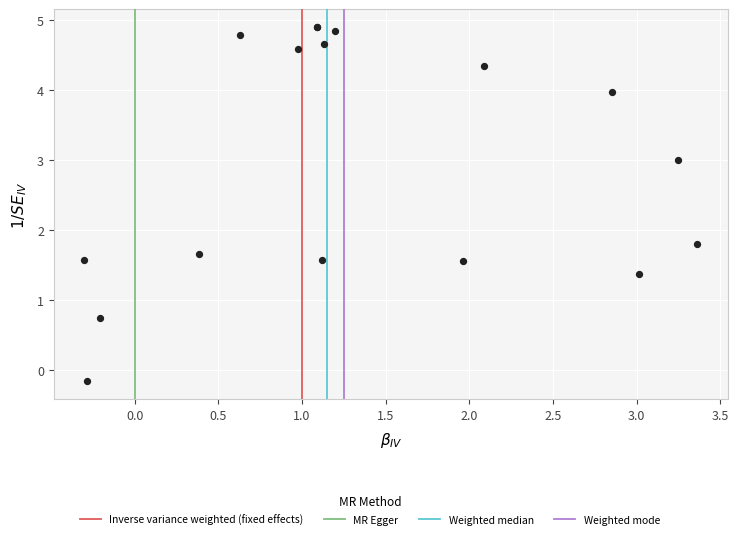

What Y value in the scatter plot is closest to 2?

1.8